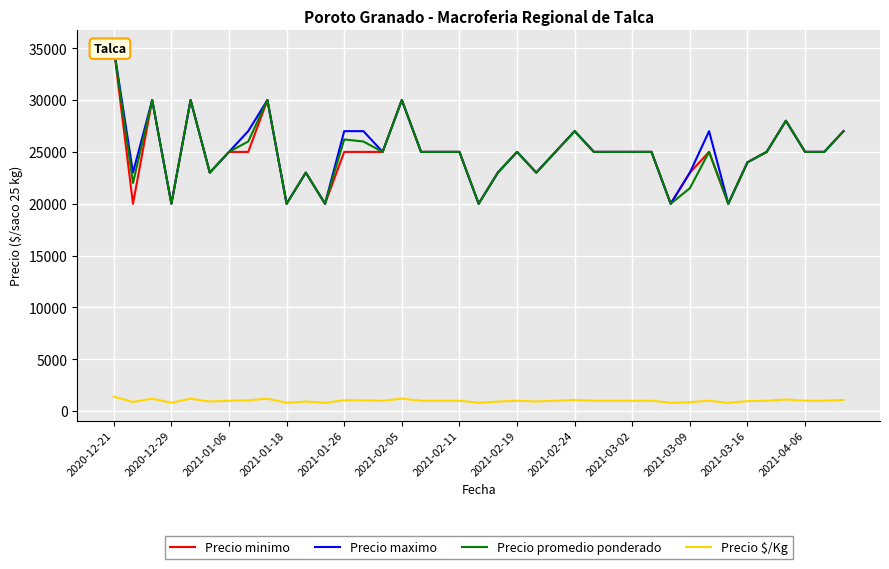

The value of Precio $/Kg at 2021-02-24 is 1080. True or false?

True